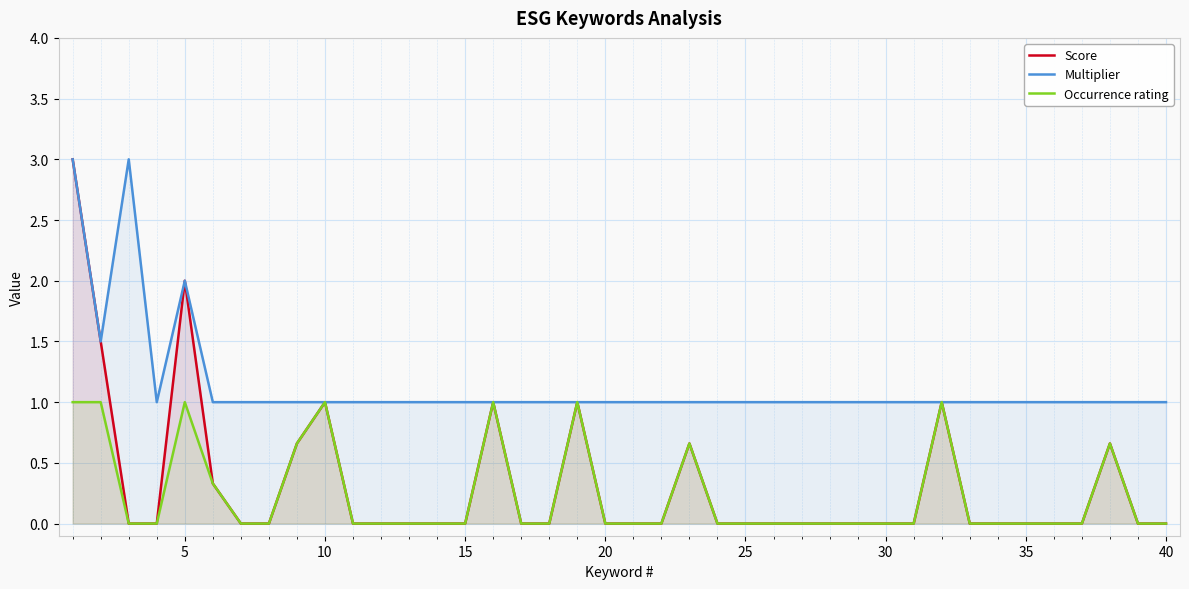

How many interior local peaks does the Score series have?

7